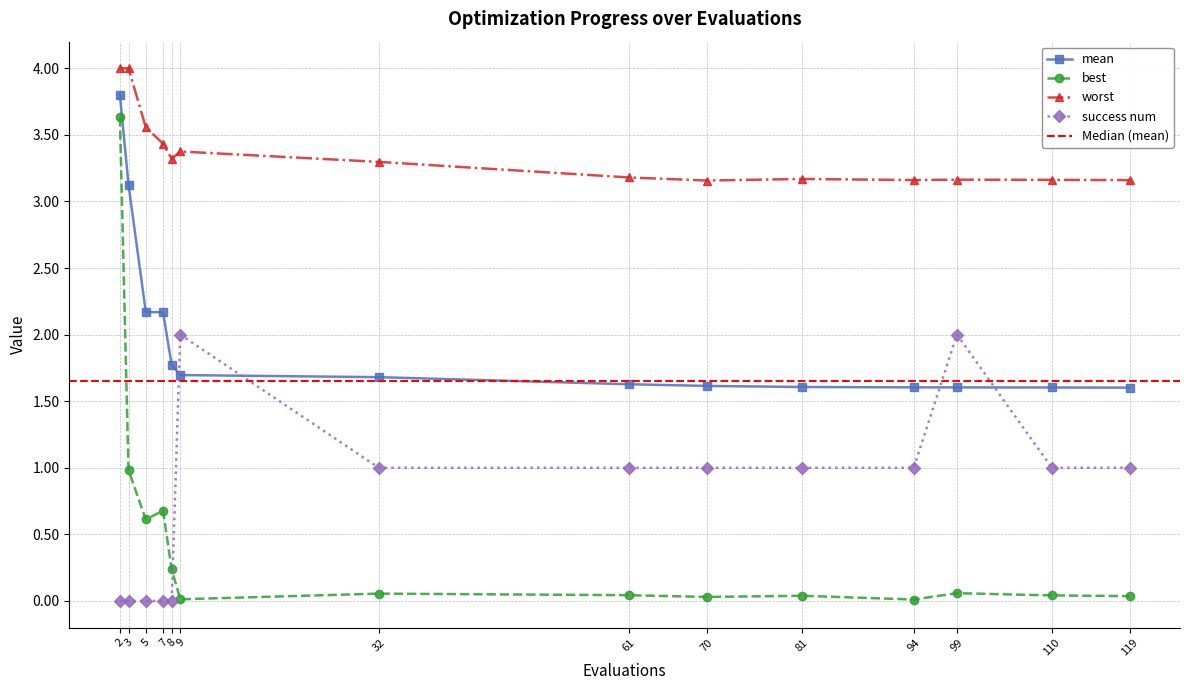

How many lines are shown in the chart?

4